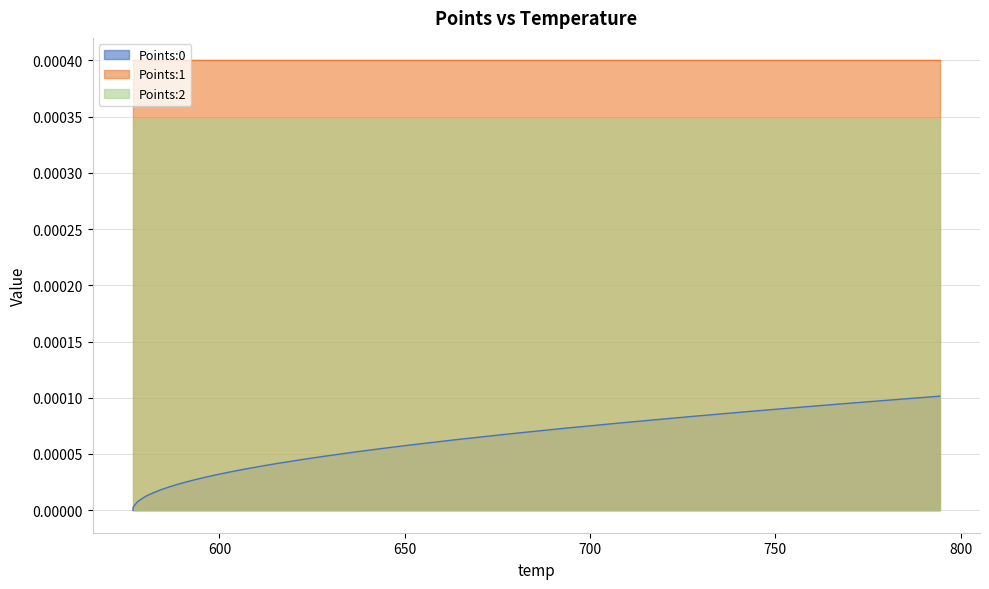

True or false: Points:1 has more than 0 points higher than both neighbors.

False